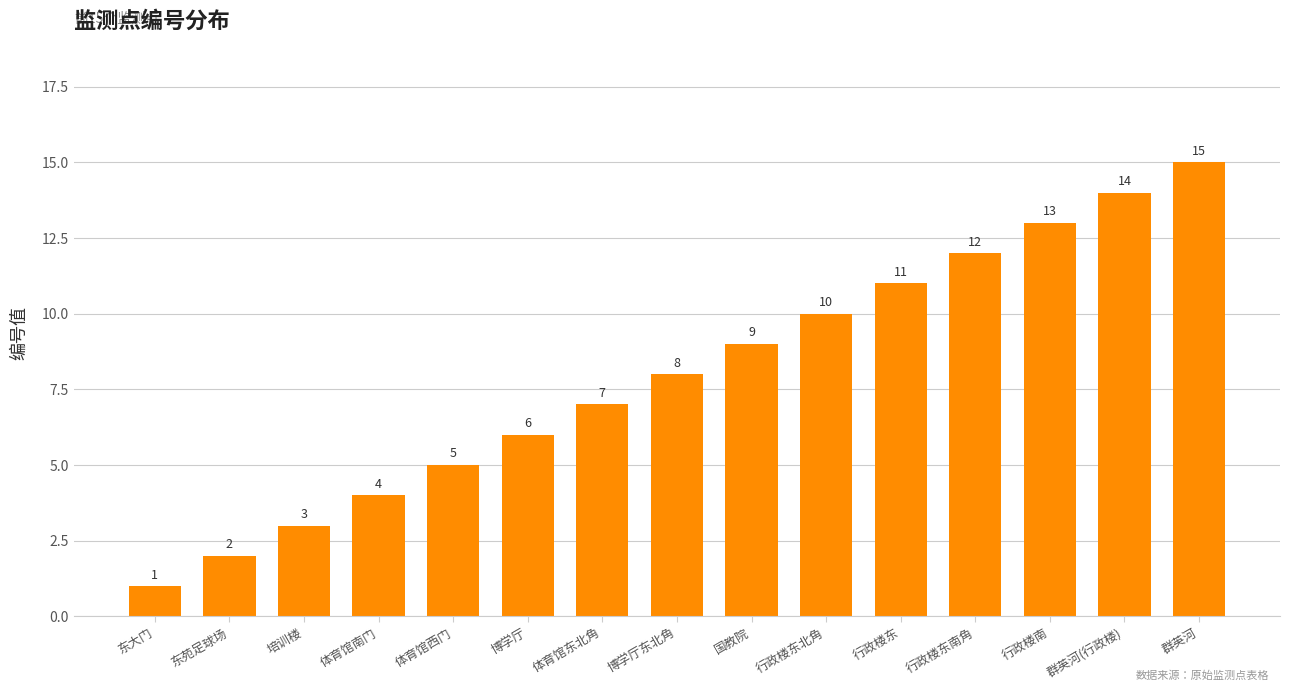

Between 体育馆西门 and 行政楼南, which is larger?

行政楼南